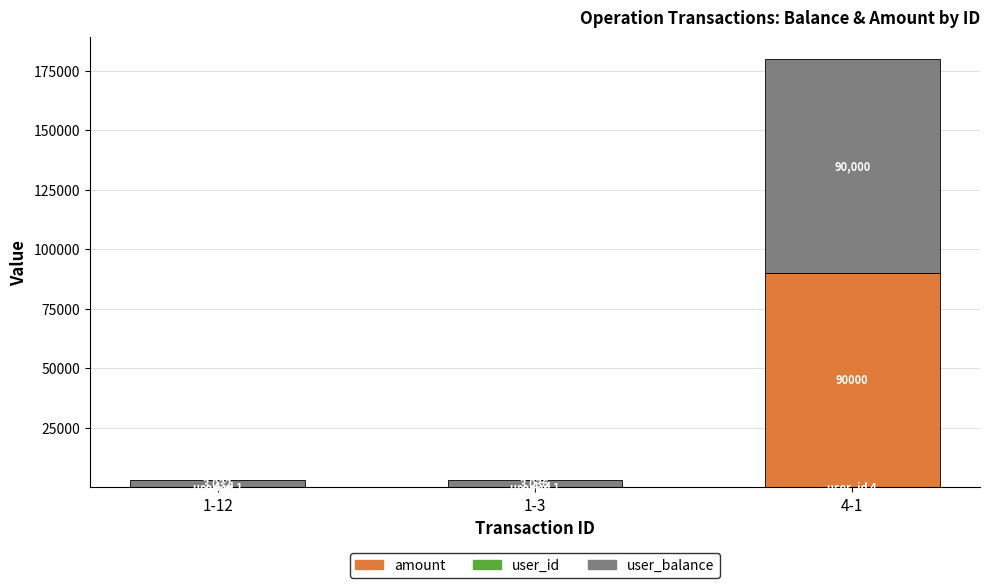

Does the chart contain stacked bars?

Yes